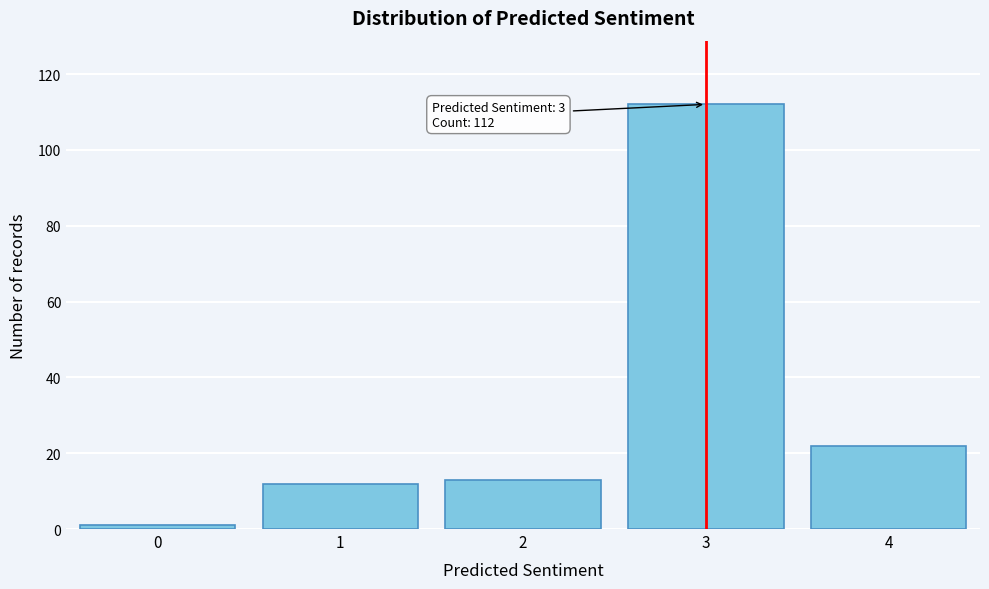

Reading left to right, transcribe all the data shown in this chart.

1	12	13	112	22